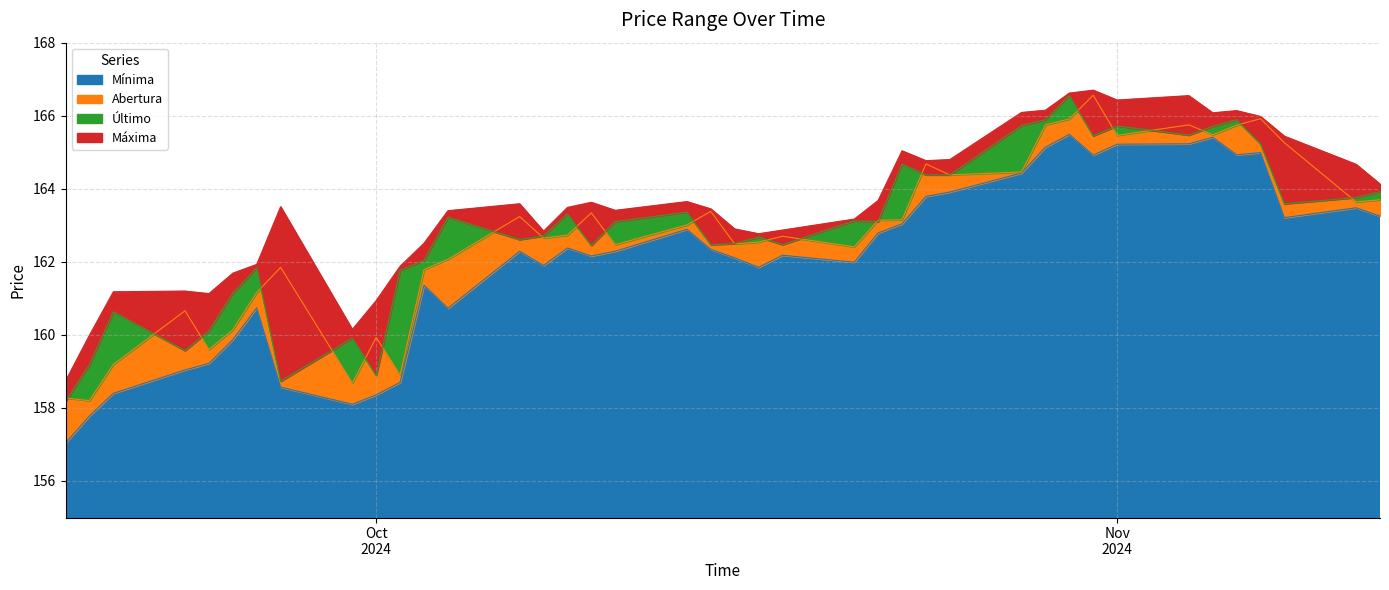

What is the maximum value for Mínima?

165.5